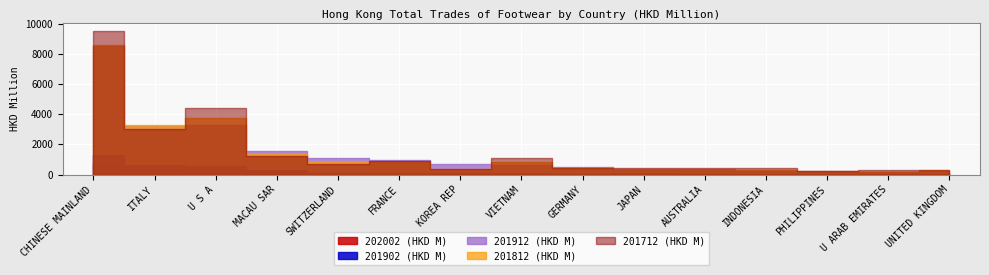

Between VIETNAM and U ARAB EMIRATES, which series saw the biggest shift?

201712 (HKD M)